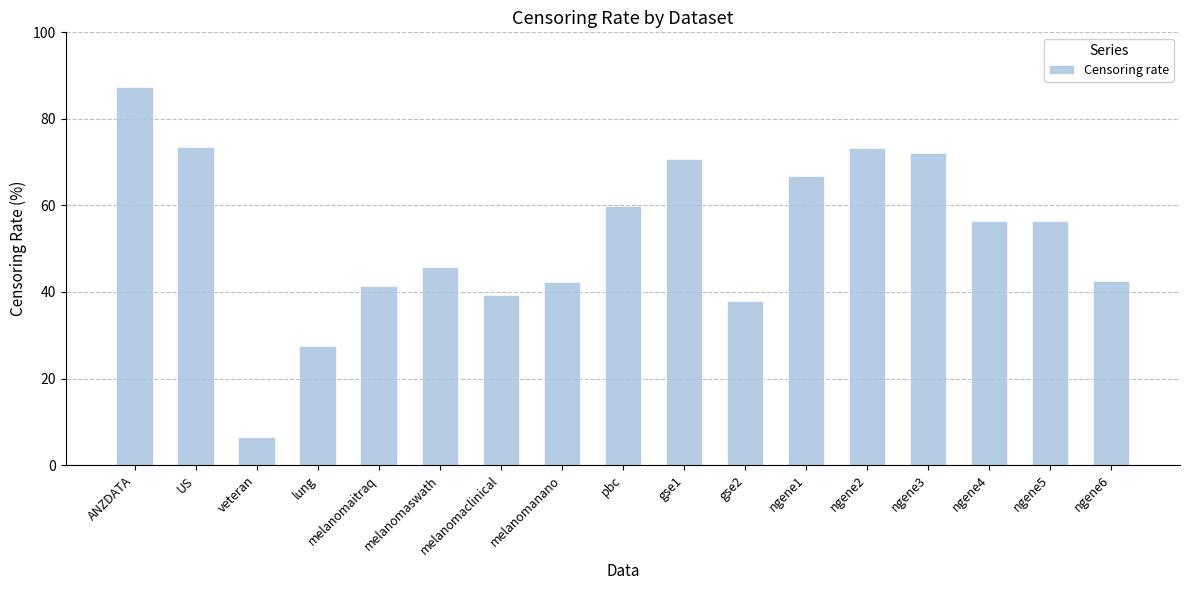

Which category has the highest value across all series?

ANZDATA